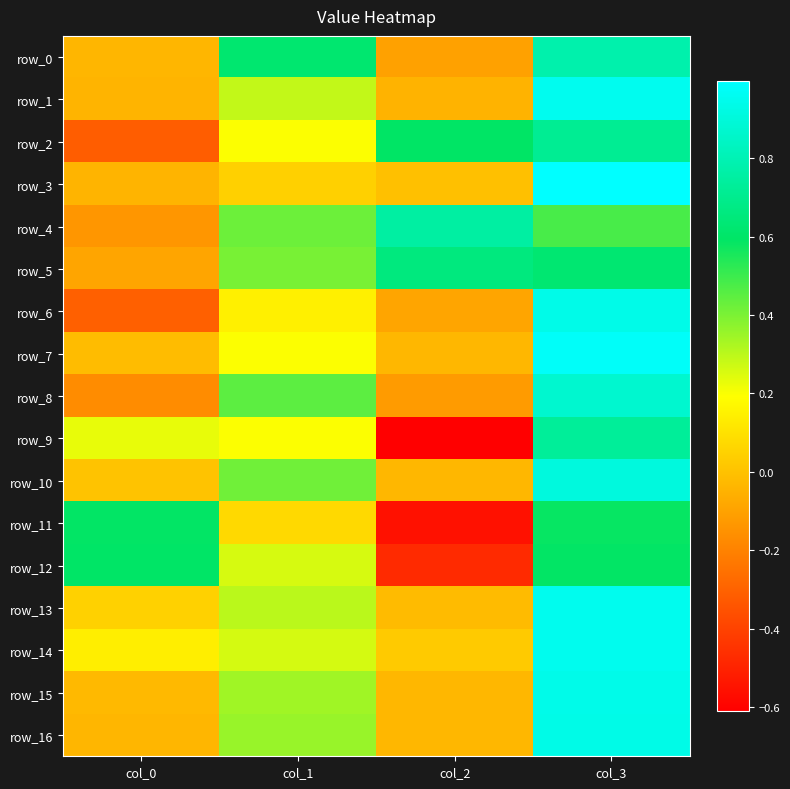

Which category has the lowest value in the row_1 series?

col_2